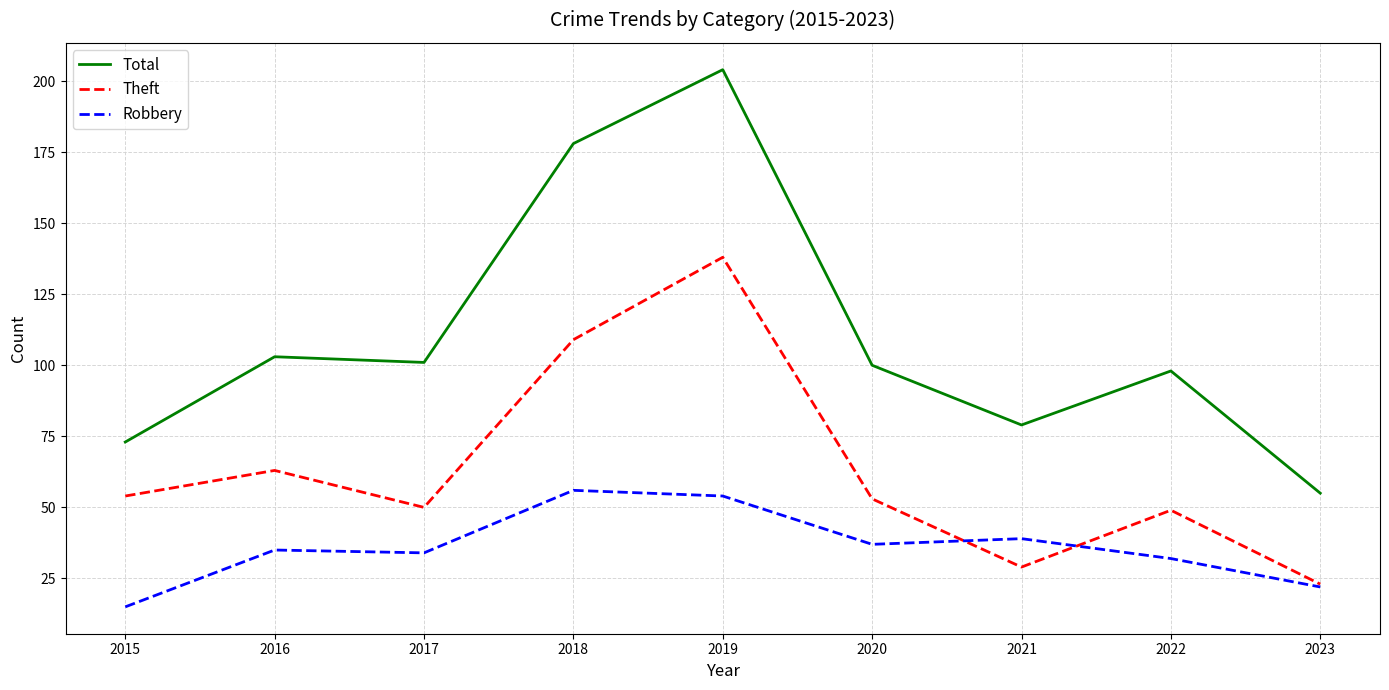

Which category has the highest value in the Total series?

2019